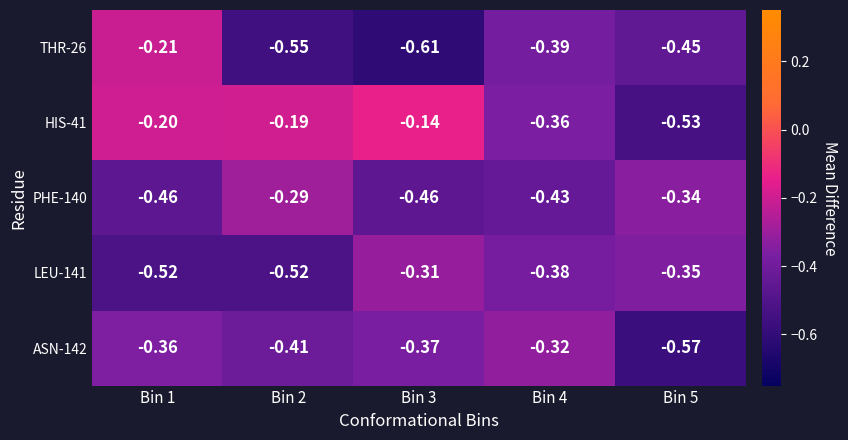

Is the value of THR-26 at Bin 5 greater than the value of PHE-140 at Bin 2?

No